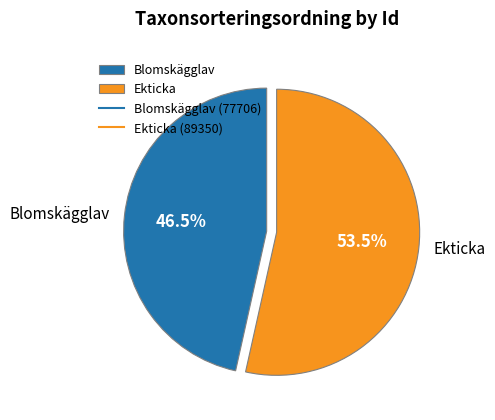

Rank the categories by value from highest to lowest.

Ekticka, Blomskägglav